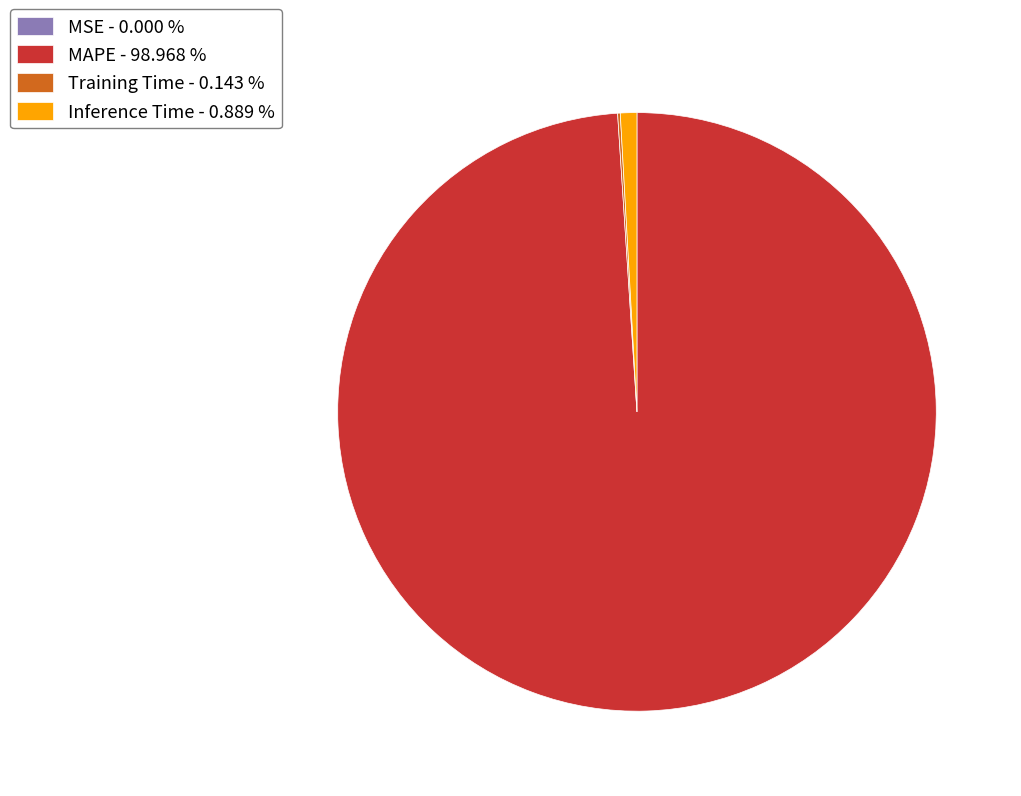

Is there a majority slice in this chart?

Yes